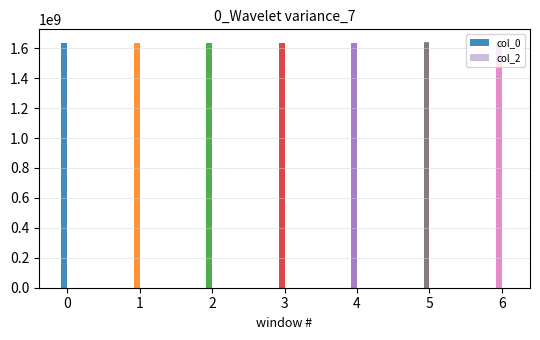

Does the chart contain any negative values?

No